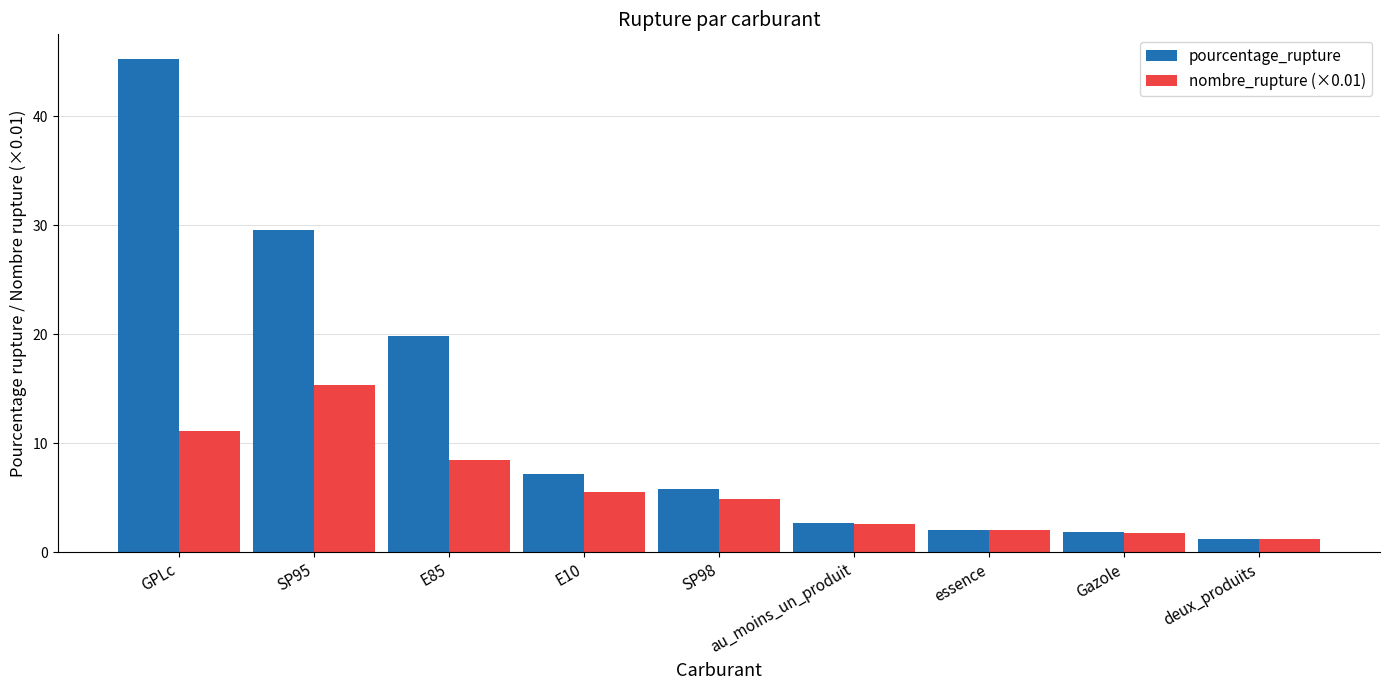

At which label does nombre_rupture (×0.01) first exceed 4?

GPLc